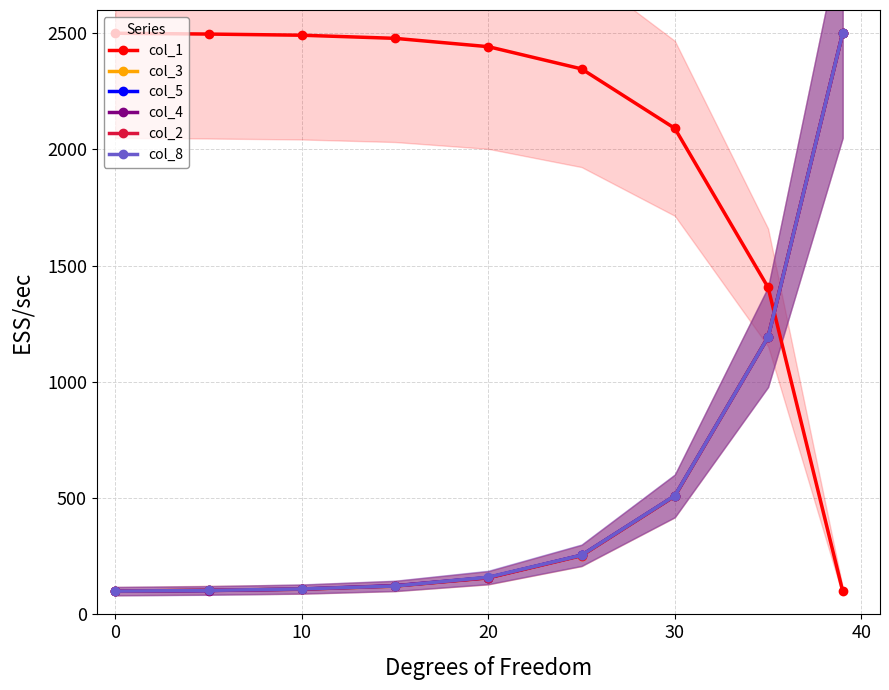

What is the highest value of the col_8 series?

2500.0